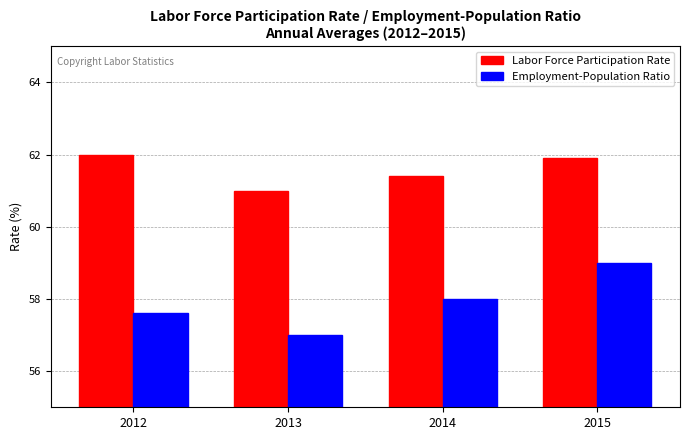

Between 2014 and 2015, which series saw the biggest shift?

Employment-Population Ratio